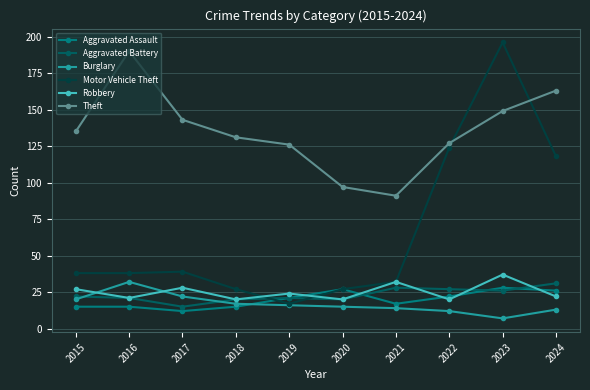

In Aggravated Battery, how many points are lower than both neighbors (excluding endpoints)?

3